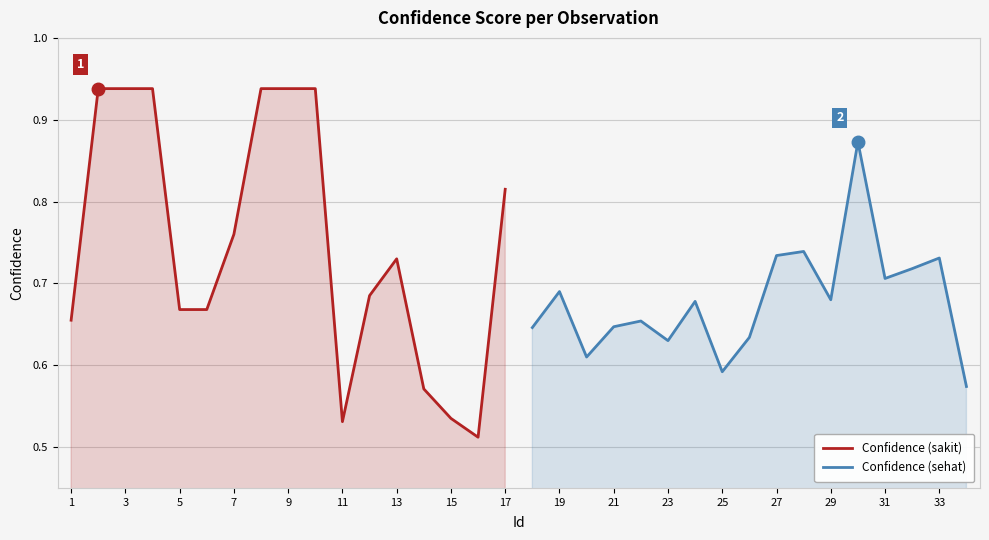

What are all the series names shown in the legend?

Confidence (sakit), Confidence (sehat)